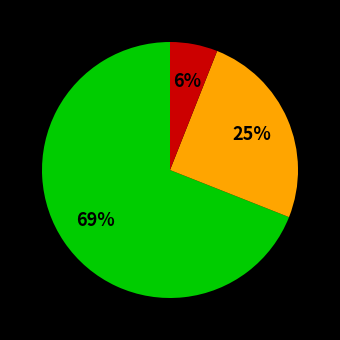

Is there a majority slice in this chart?

Yes